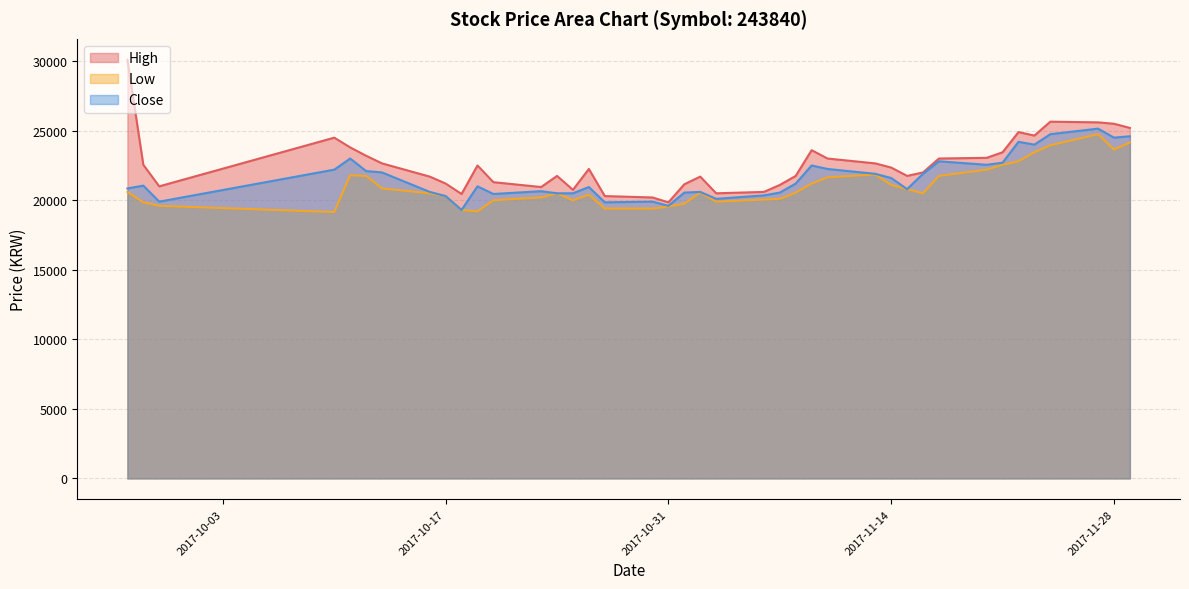

At which label does Low first exceed 20550?

2017-09-27